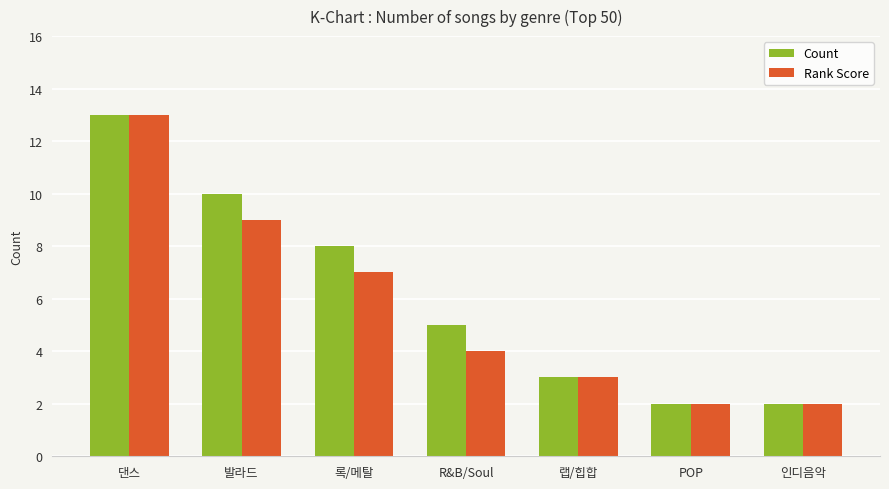

What is the label of the 6th bar from the left?

POP